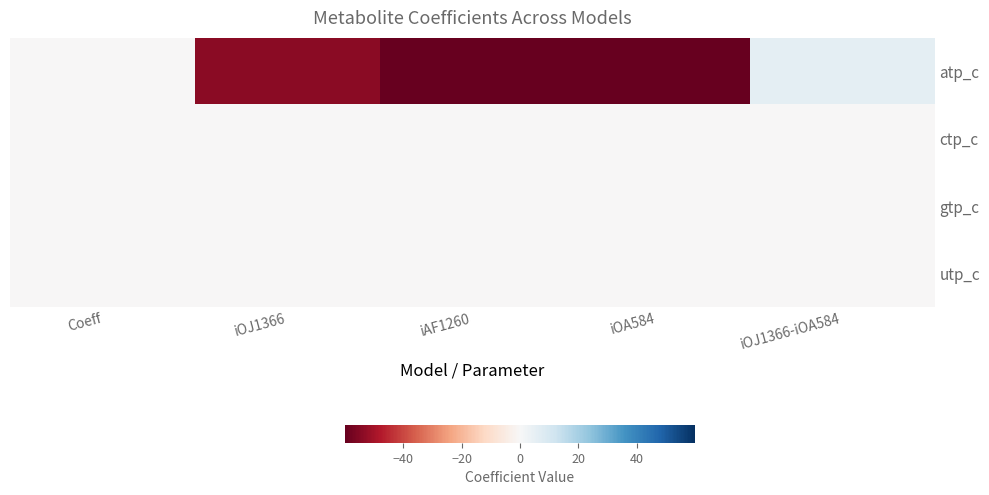

Count the number of categories in the chart.

5